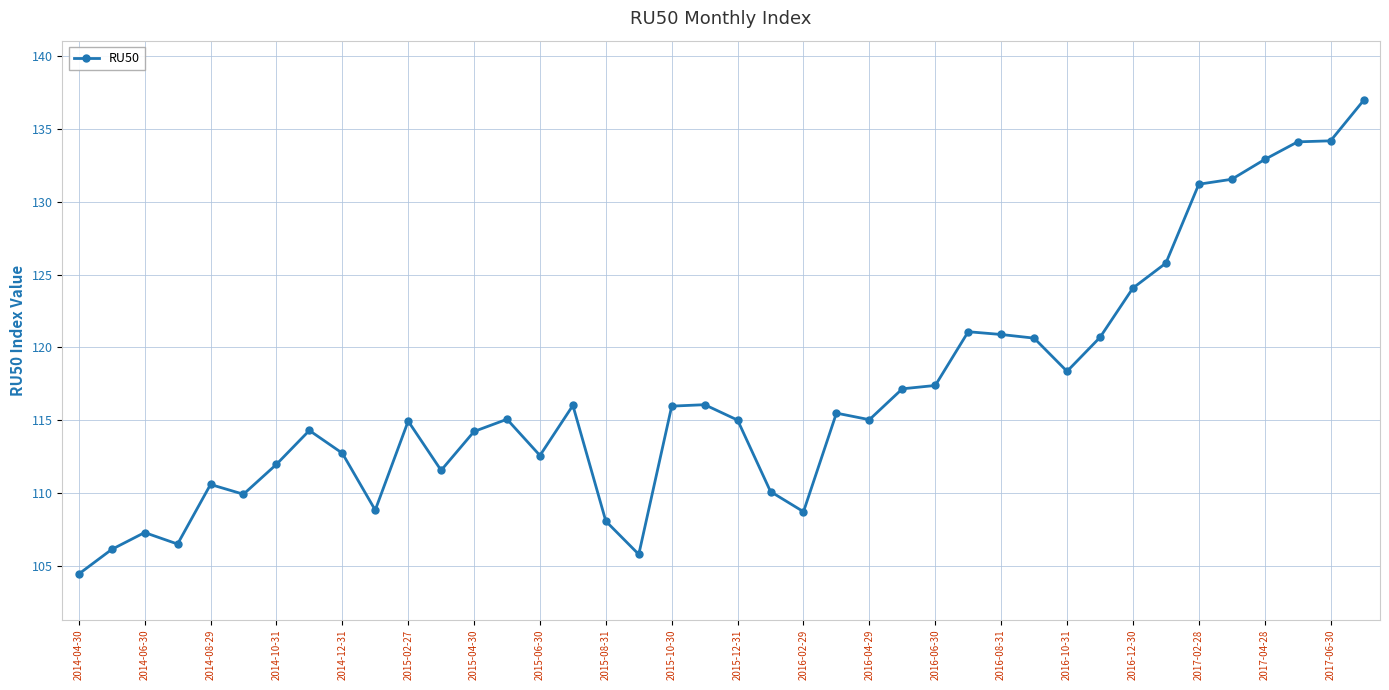

What is the difference between the maximum and minimum values?

32.5